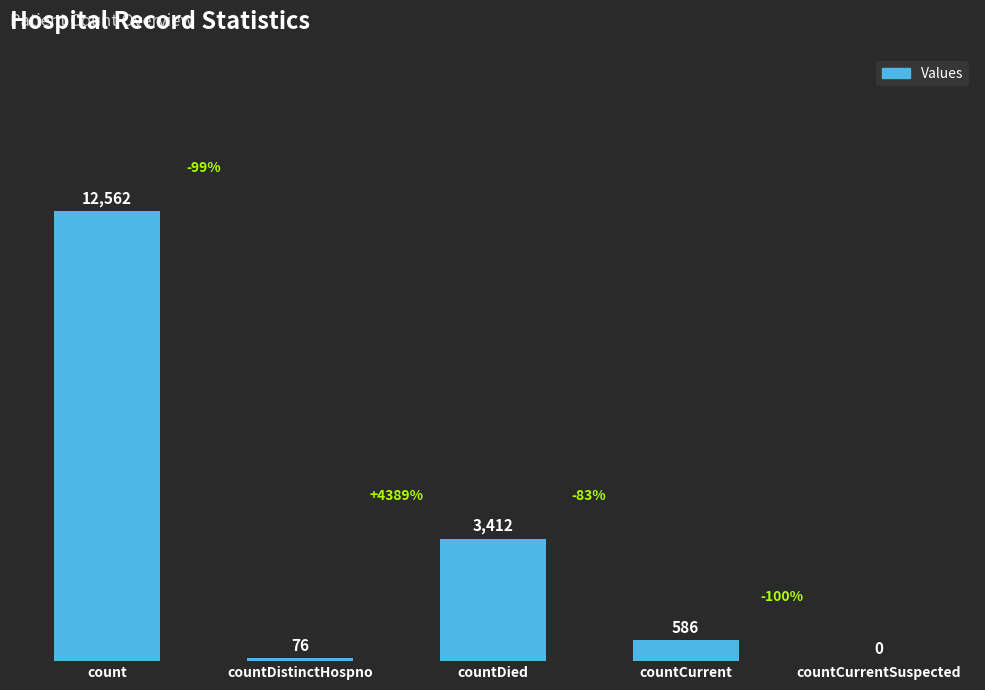

What is the change in value from count to countDistinctHospno?

-12486